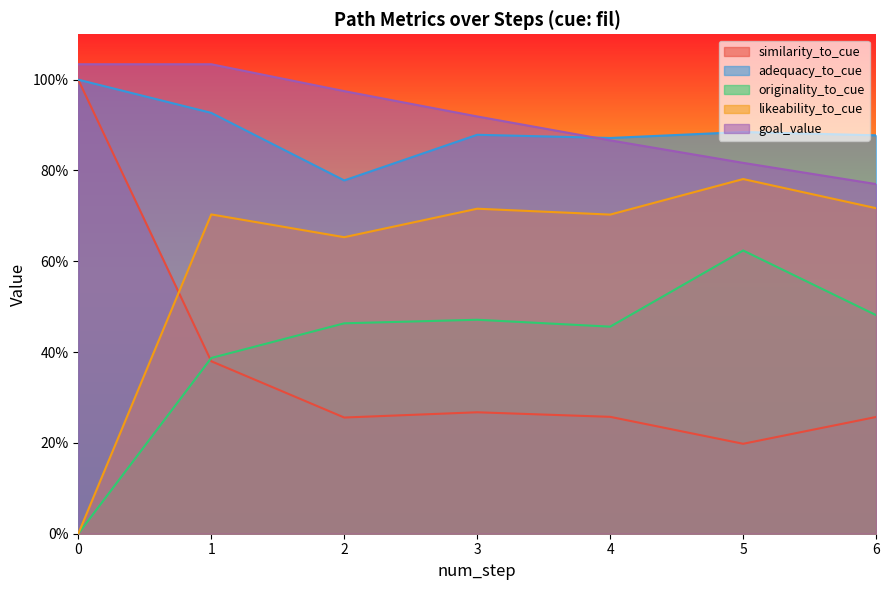

True or false: originality_to_cue has a value of 0.1 at 3.

False